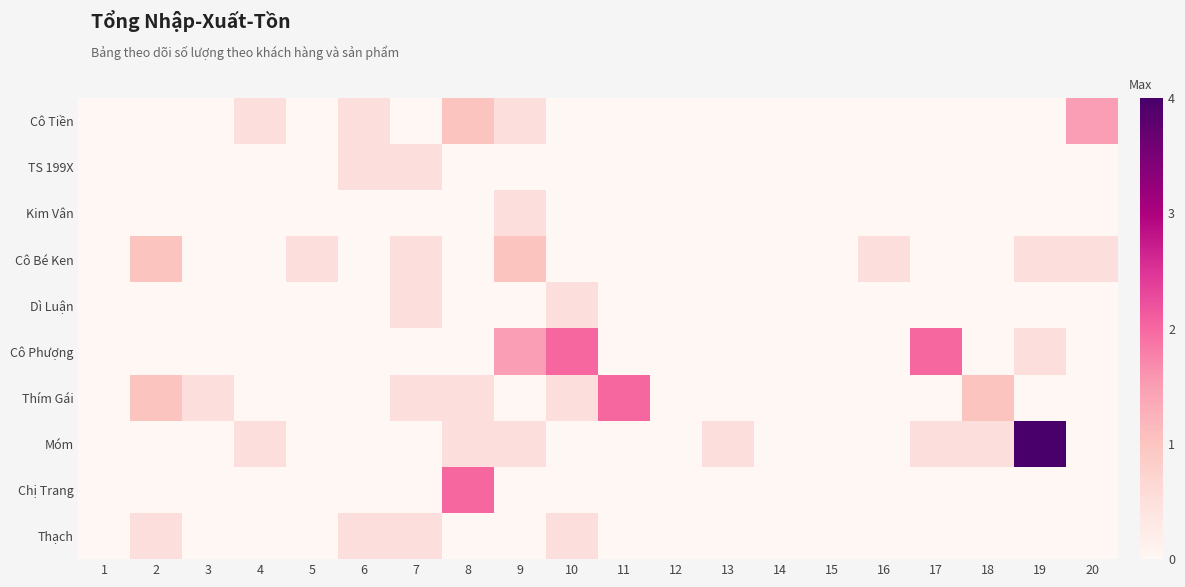

At how many categories does at least one series exceed 0?

16